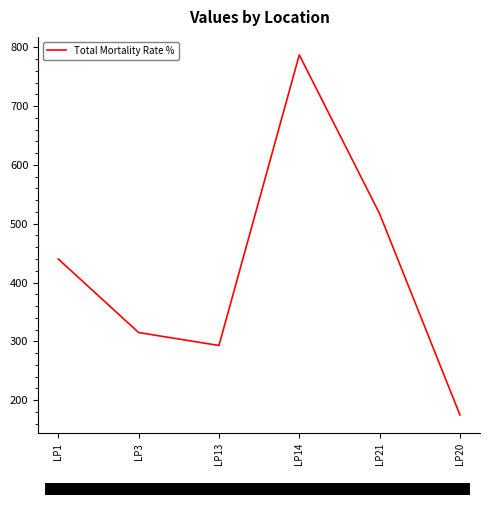

What is the smallest value displayed?

175